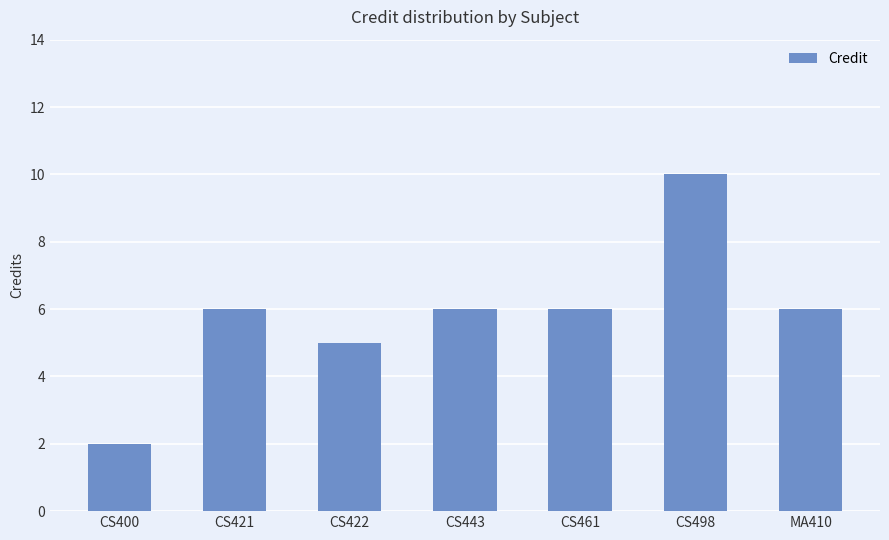

What is the maximum value shown in the chart?

10